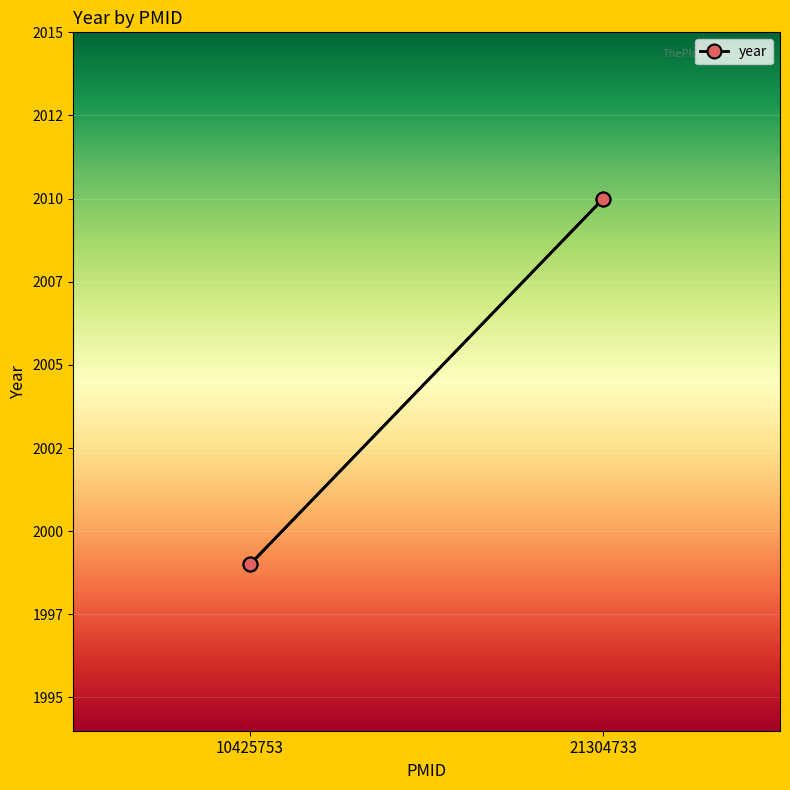

What is the sum of all values?

4009